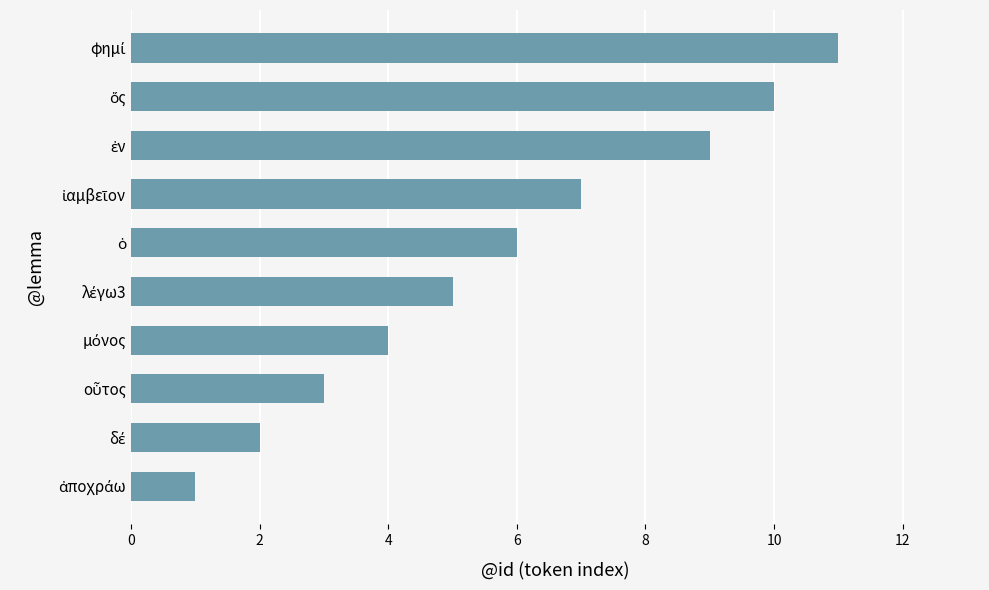

What is the average value?

6